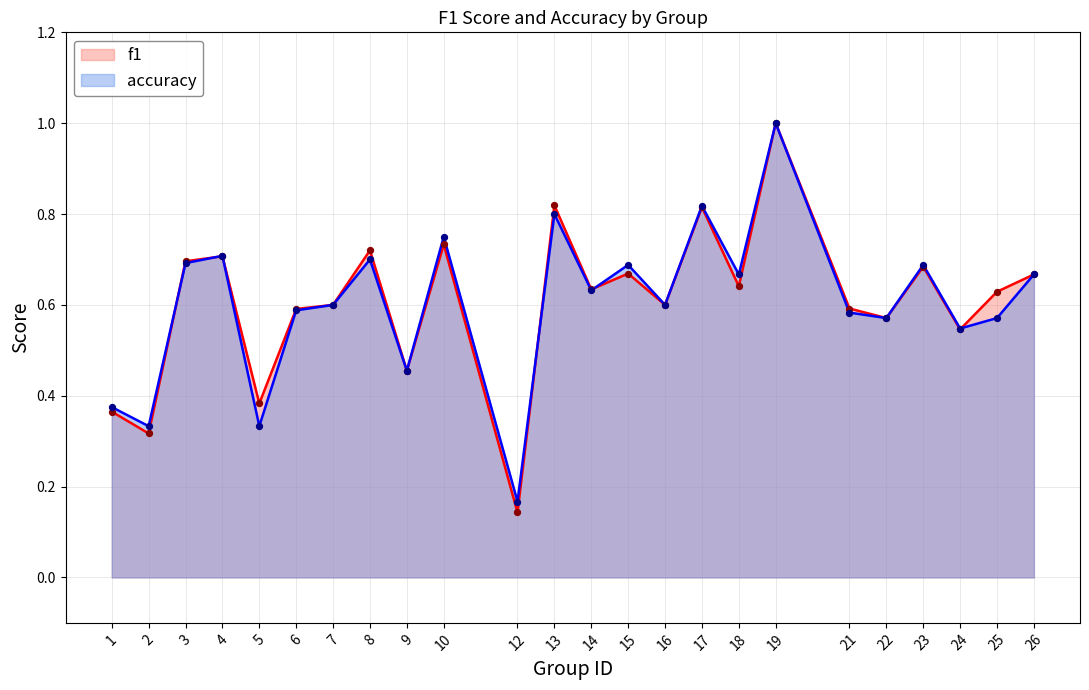

Which series has the widest spread of Y values?

f1